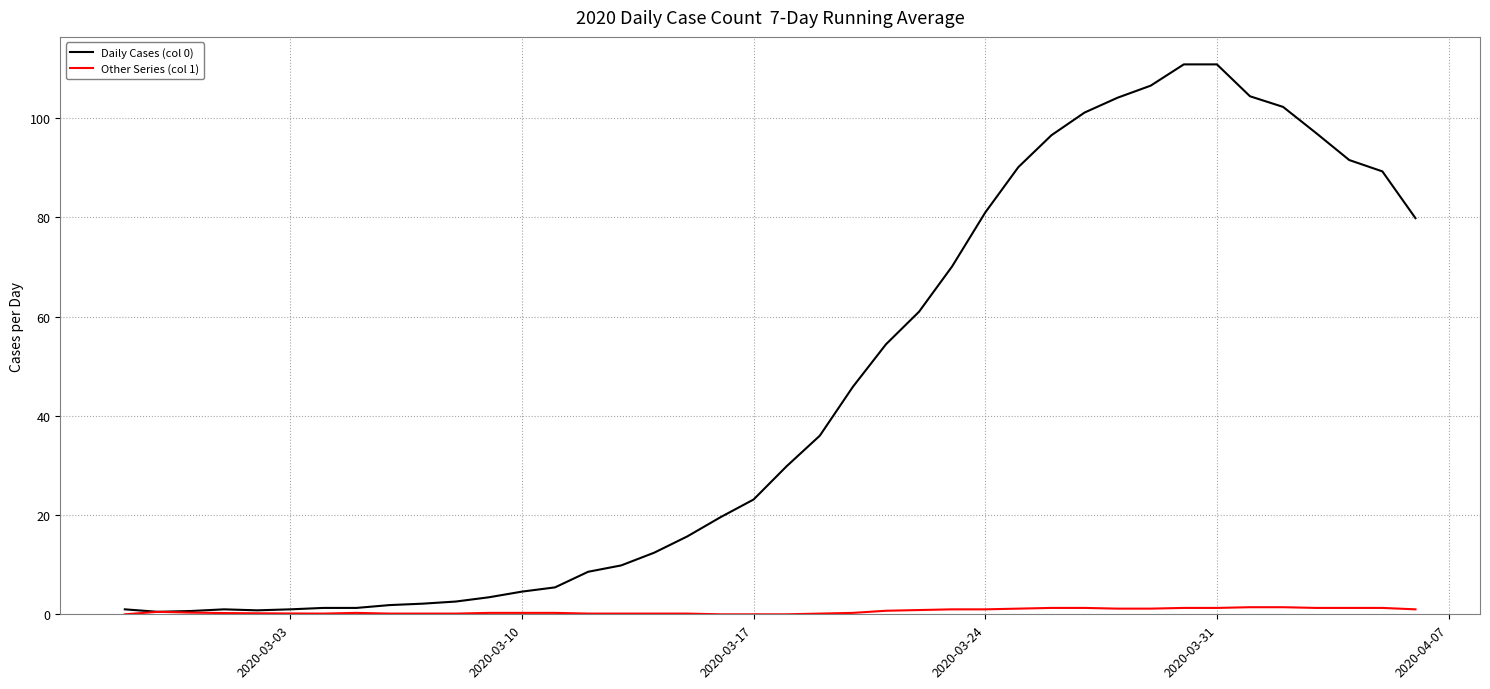

What are all the series names shown in the legend?

Daily Cases (col 0), Other Series (col 1)